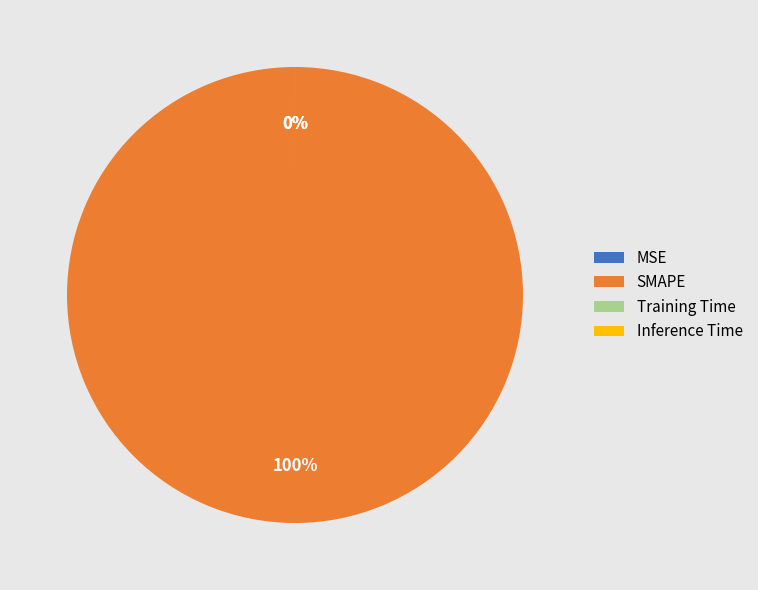

The Inference Time slice represents 0% of the pie. True or false?

True